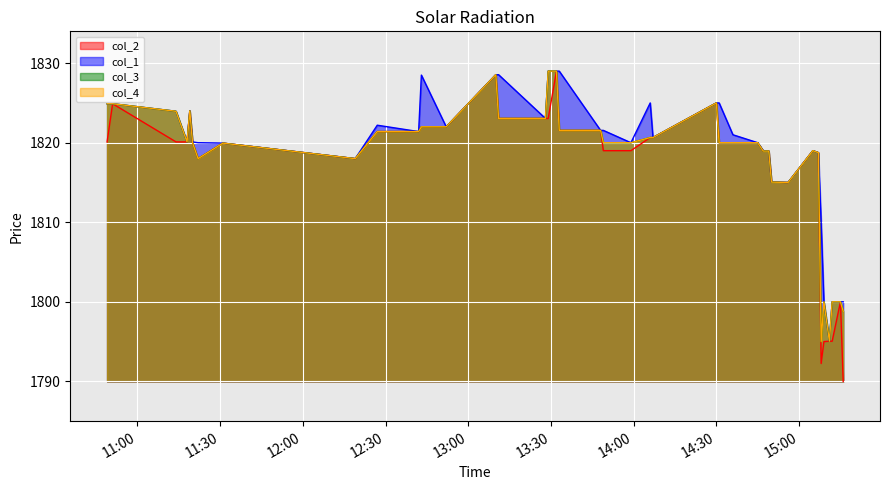

Does the chart display data point markers on the line(s)?

No